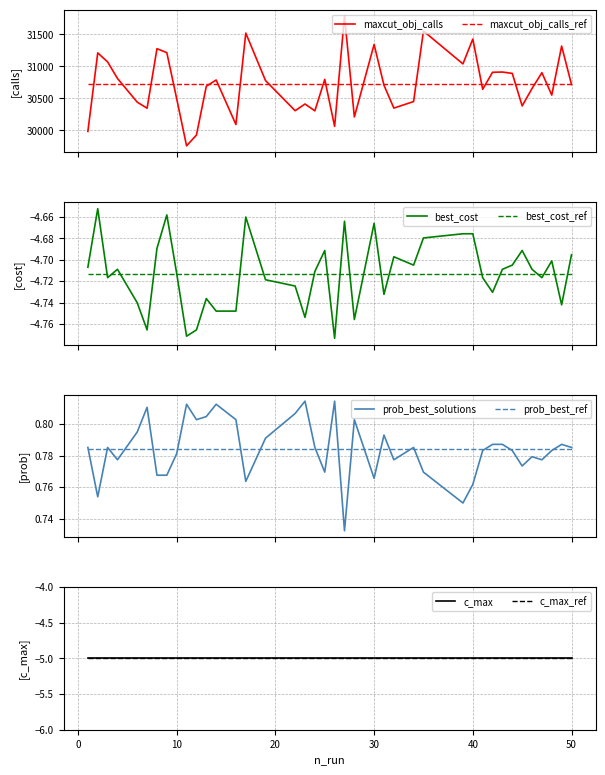

Is this an area chart (filled region under the line)?

No